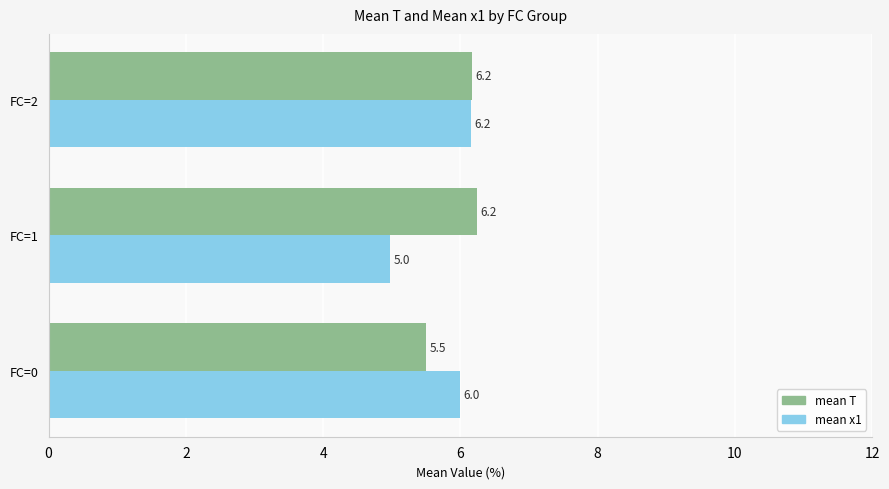

How many values in the mean T series are below 6?

1